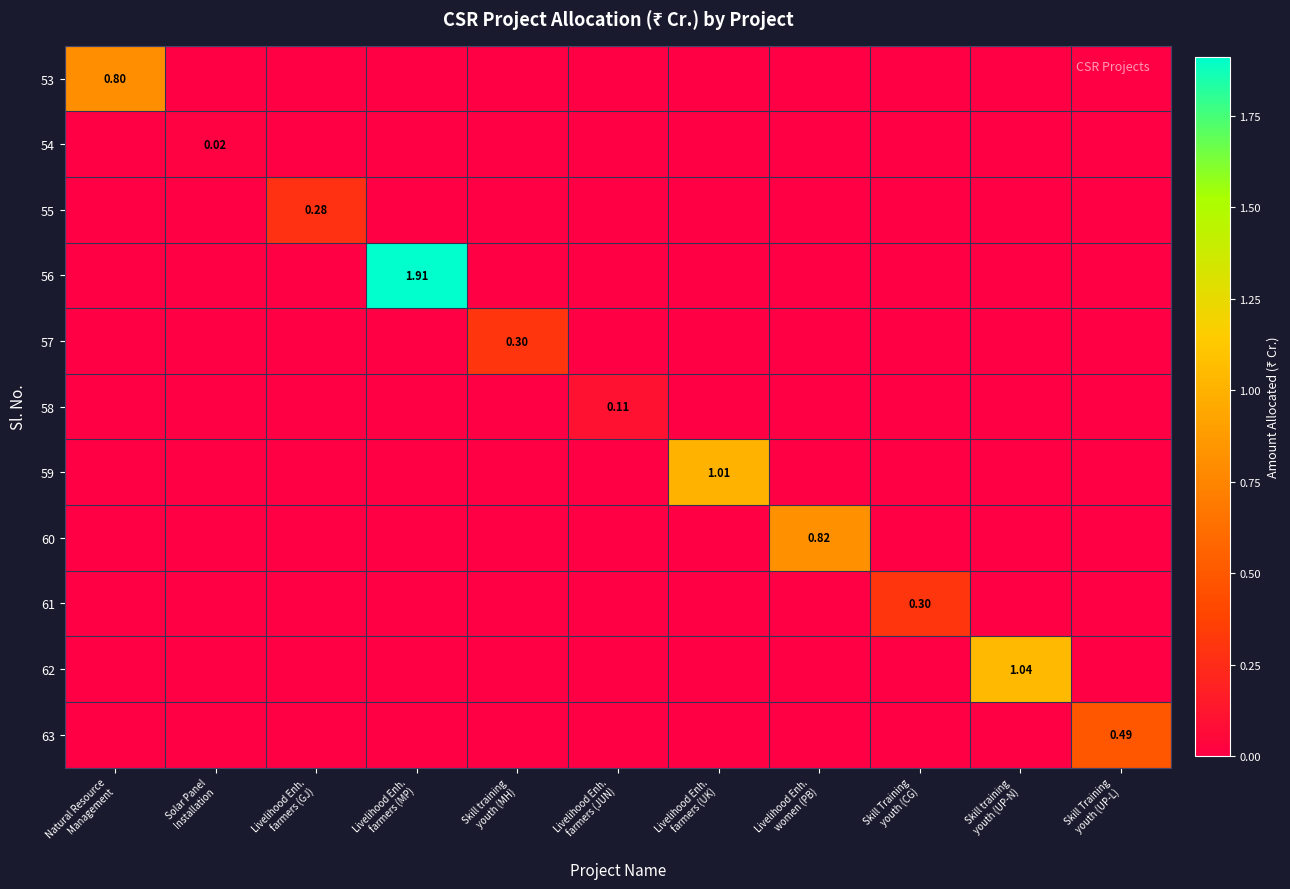

How many distinct data groups are displayed?

11